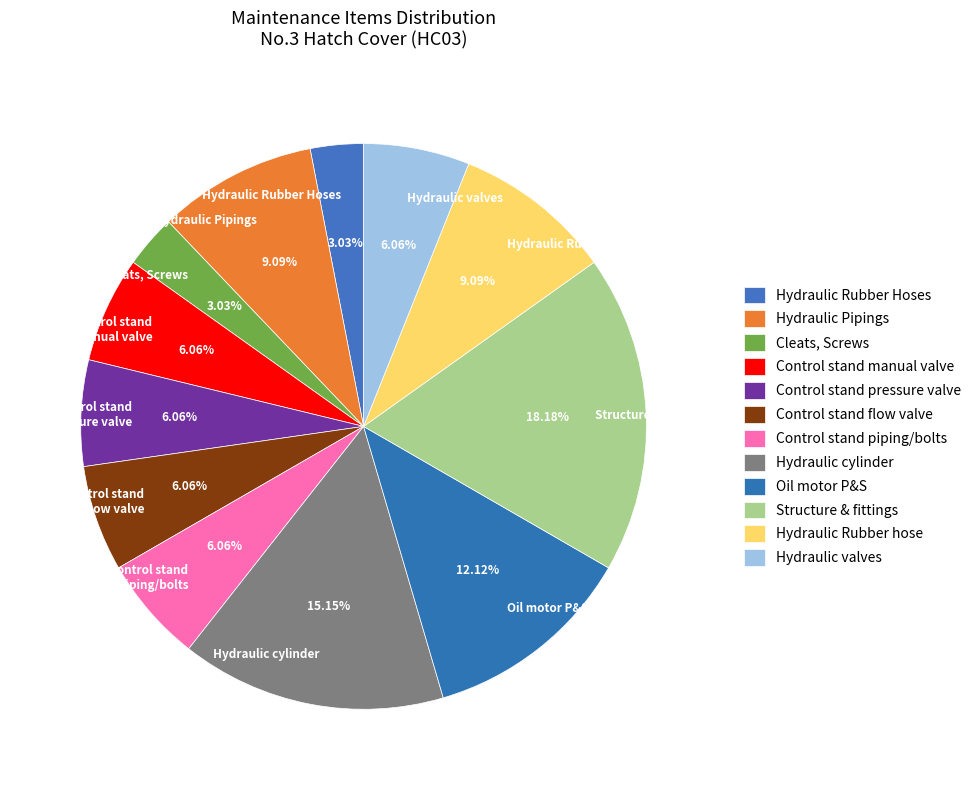

Does Oil motor P&S represent more than half of the total?

No